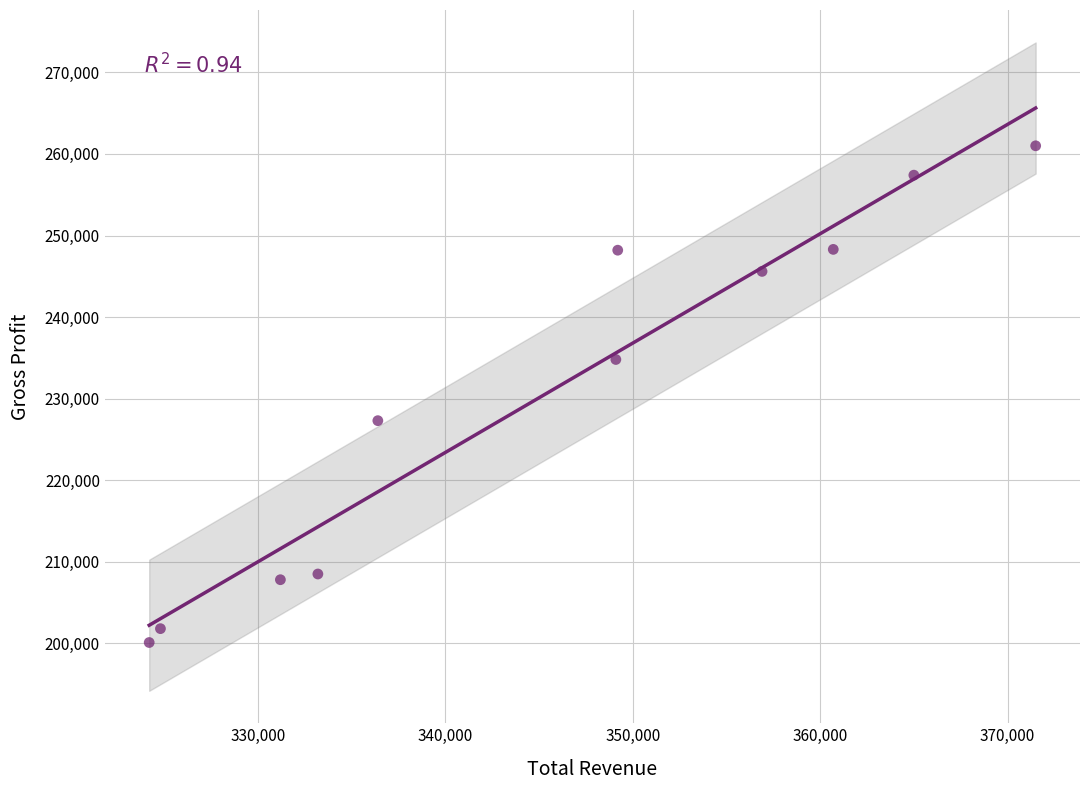

What is the range of X values (max minus min)?

47300